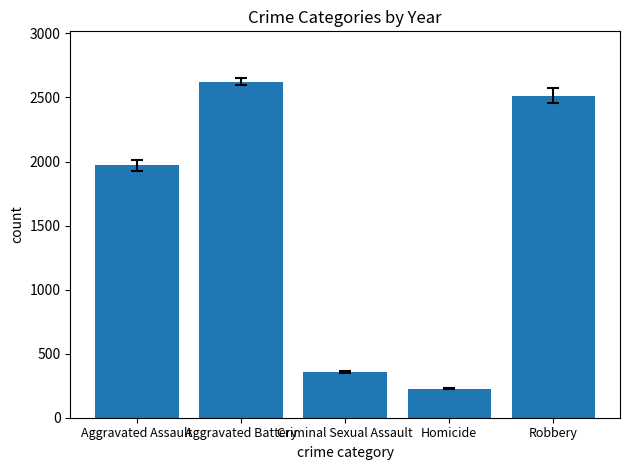

Reading right to left, transcribe all the data shown in this chart.

2515	227	358	2623	1970